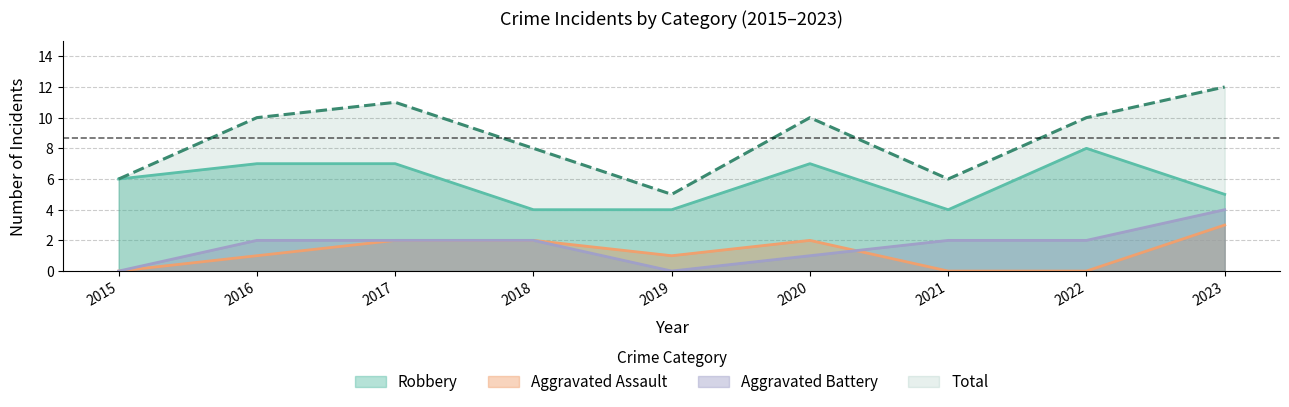

What is the value of the Robbery point at the 4th from the left?

4